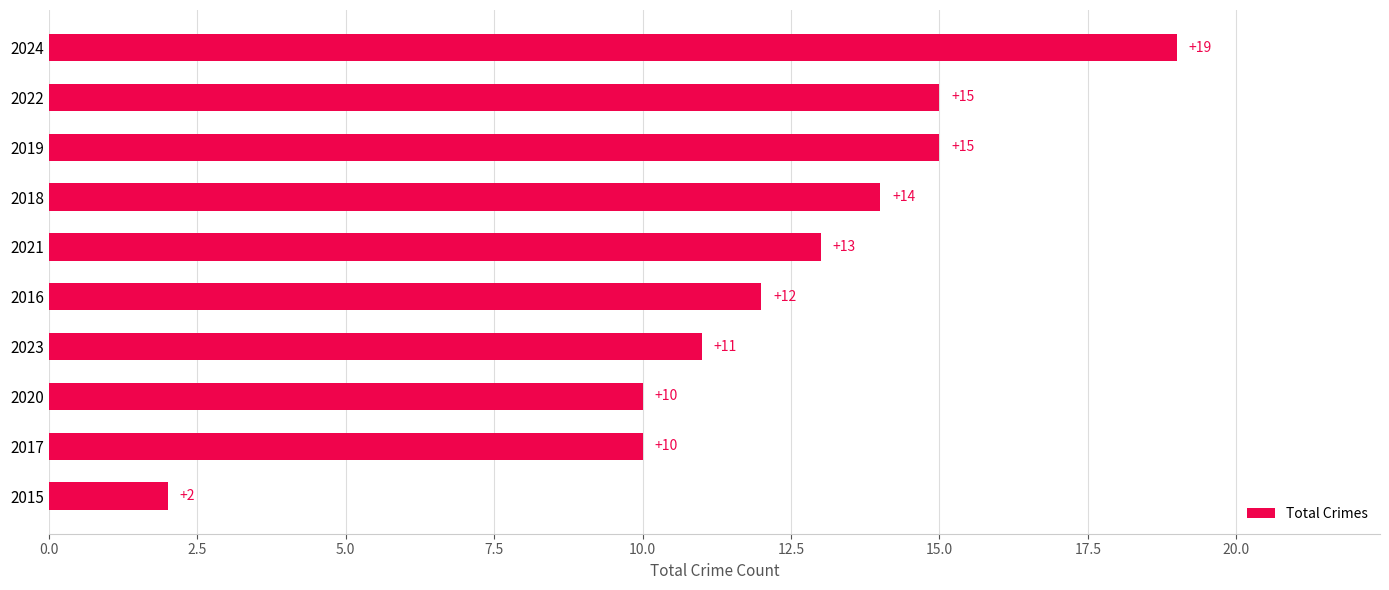

Is it true that the value at 2024 is 25?

False